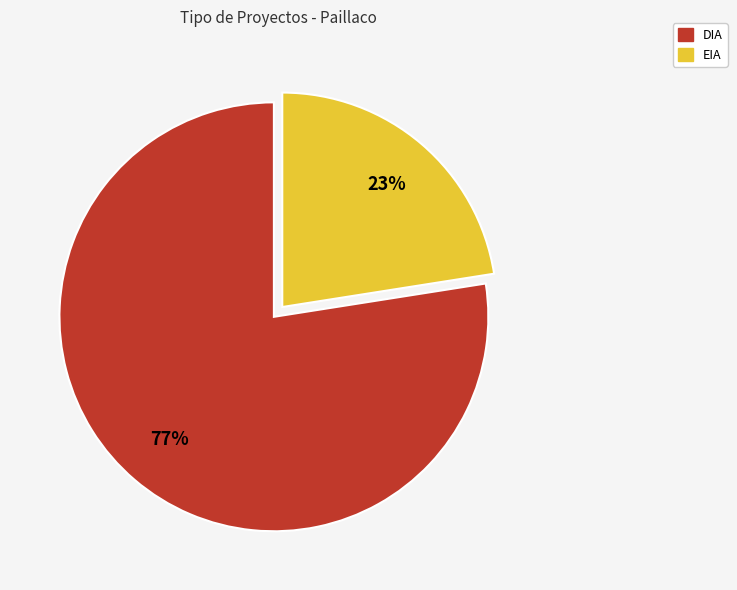

Is the sum of EIA and DIA greater than half?

Yes